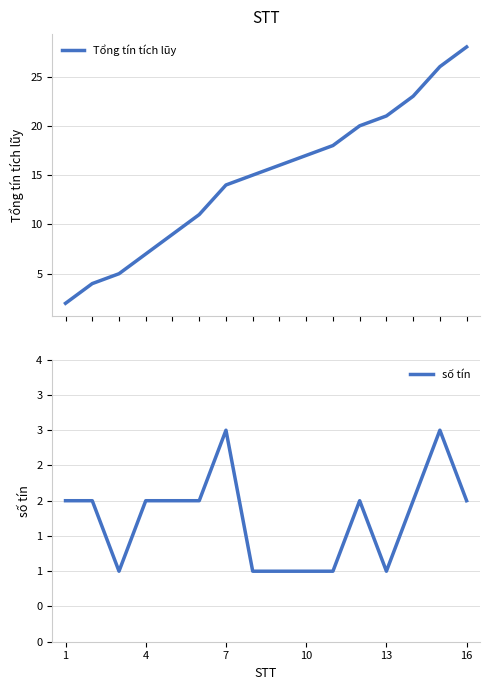

What is the maximum value for Tổng tín tích lũy?

28